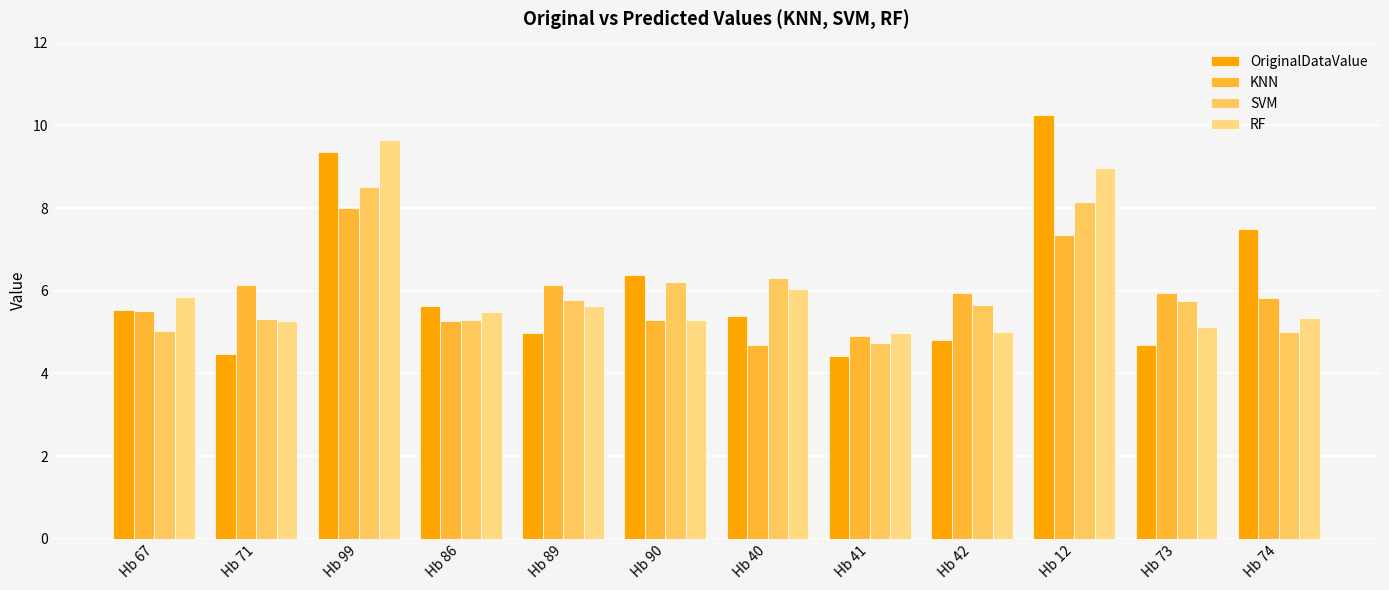

What are all the series names shown in the legend?

OriginalDataValue, KNN, SVM, RF